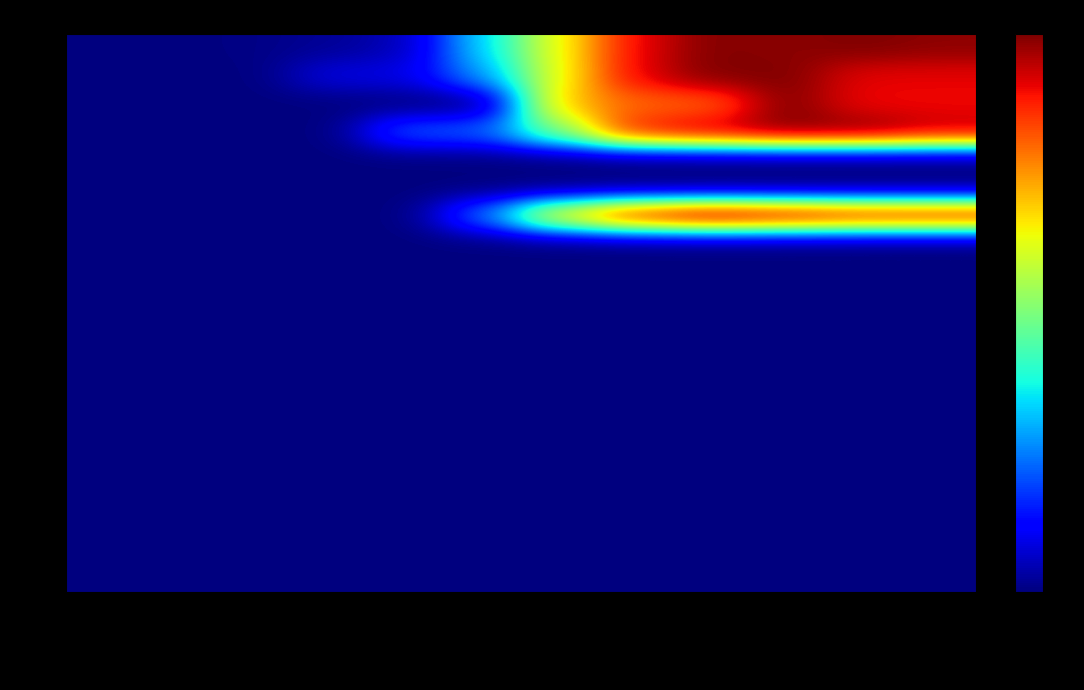

Which series has the widest spread of values?

AG